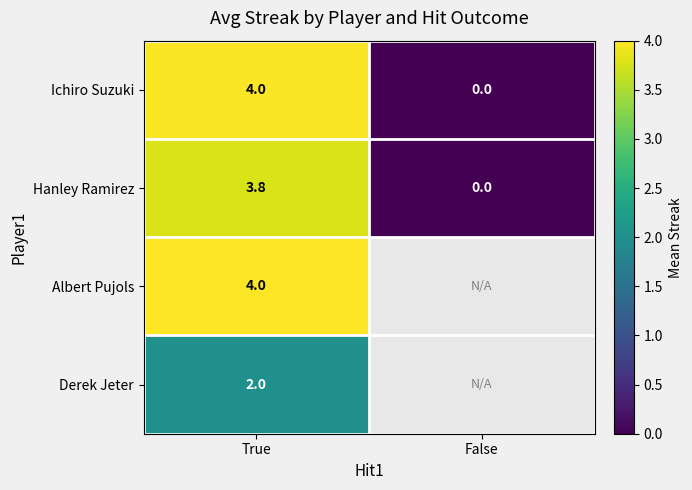

Count the number of data series in this chart.

4